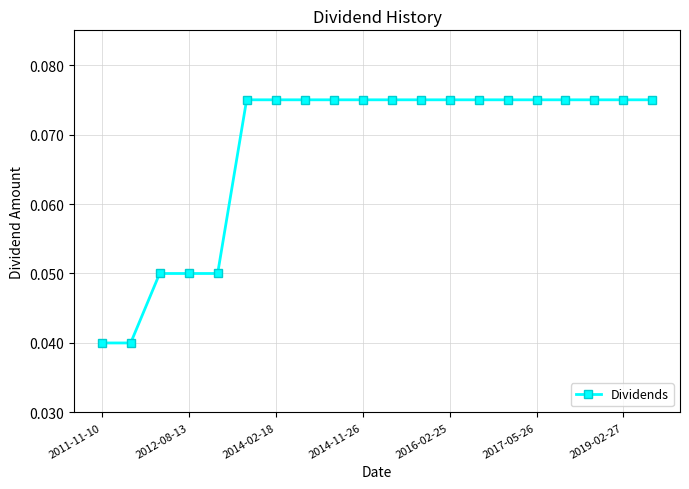

Count the values in the range 0 to 1.

20